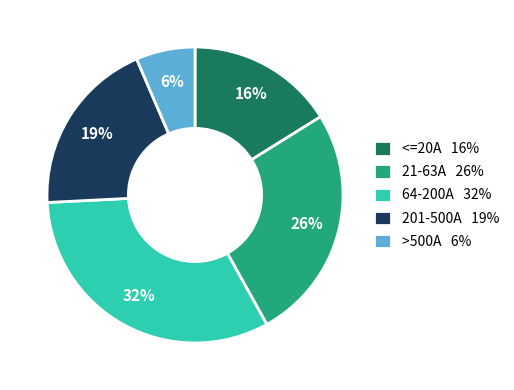

What percentage is the >500A 6% slice, to the nearest percent?

6%